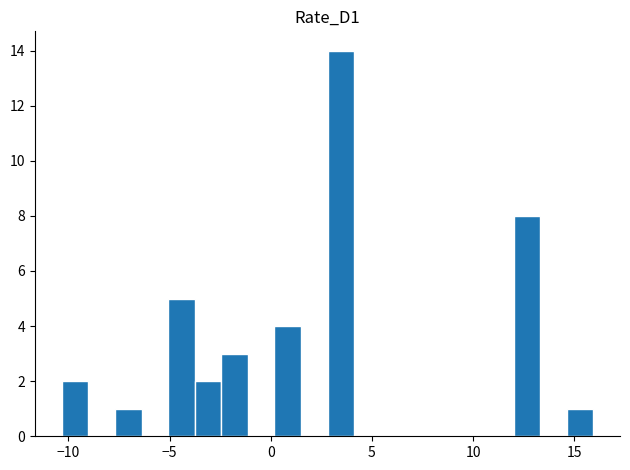

Around what value on the x-axis is the tallest bar? Give the approximate position of its centre, as read against the axis.

3.5